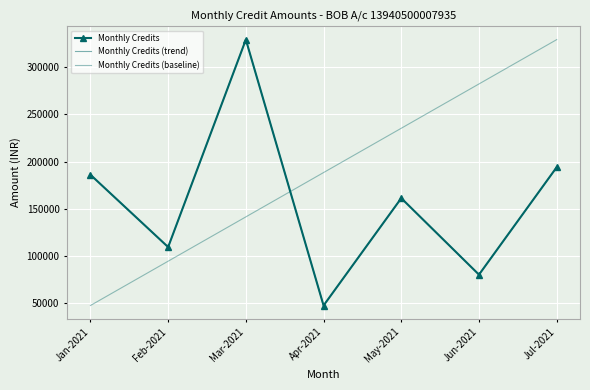

True or false: Monthly Credits (trend) and Monthly Credits cross at least once.

False